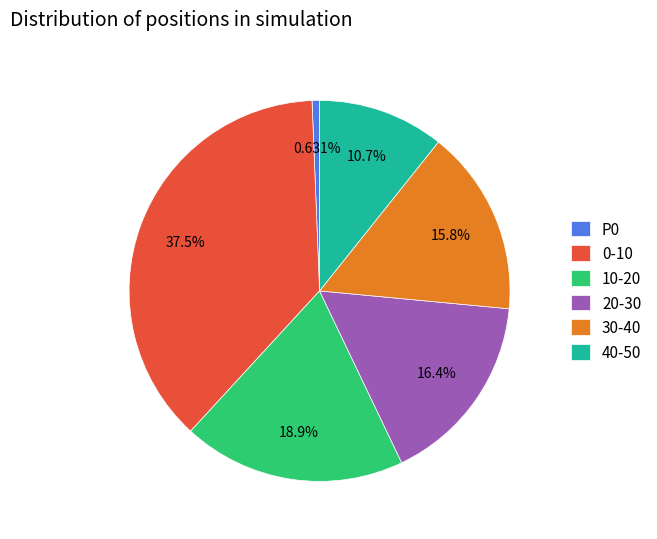

To the nearest percent, what is the difference between the 0-10 and 10-20 slice percentages?

19%